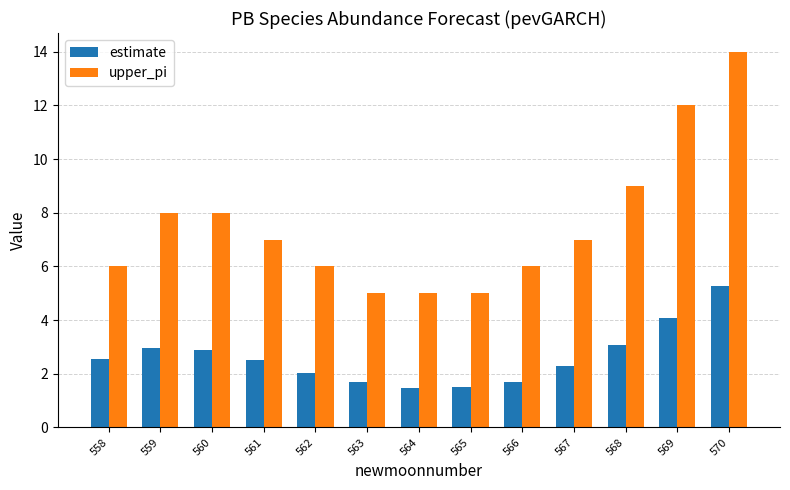

Which series changed the most between 558 and 565?

estimate